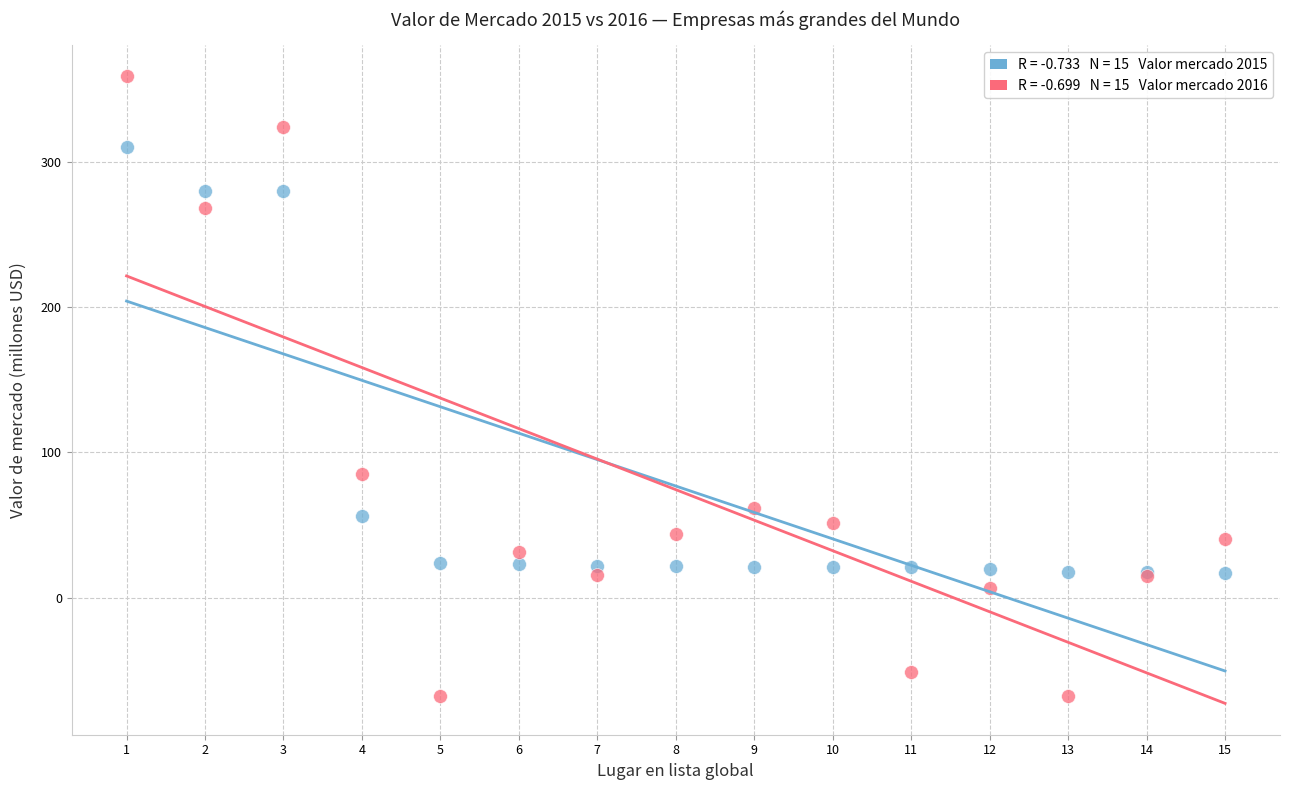

Across all series, what Y value is closest to 145?

85.1